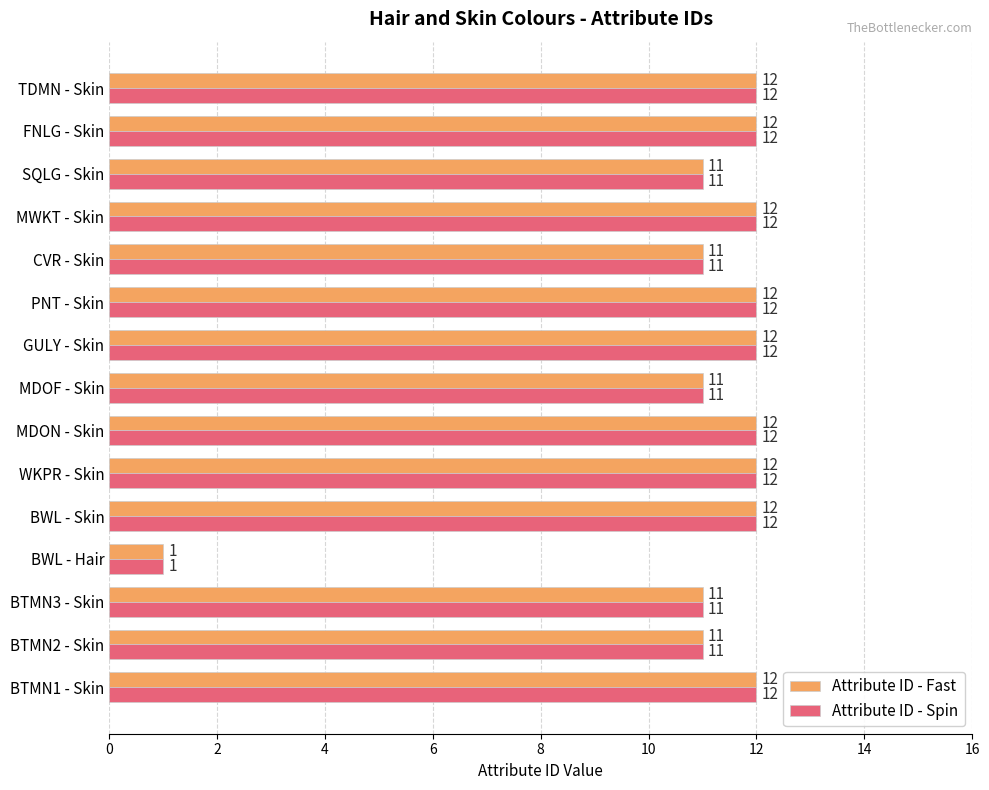

What value does the Attribute ID - Spin series have at FNLG - Skin, to the nearest 10?

10